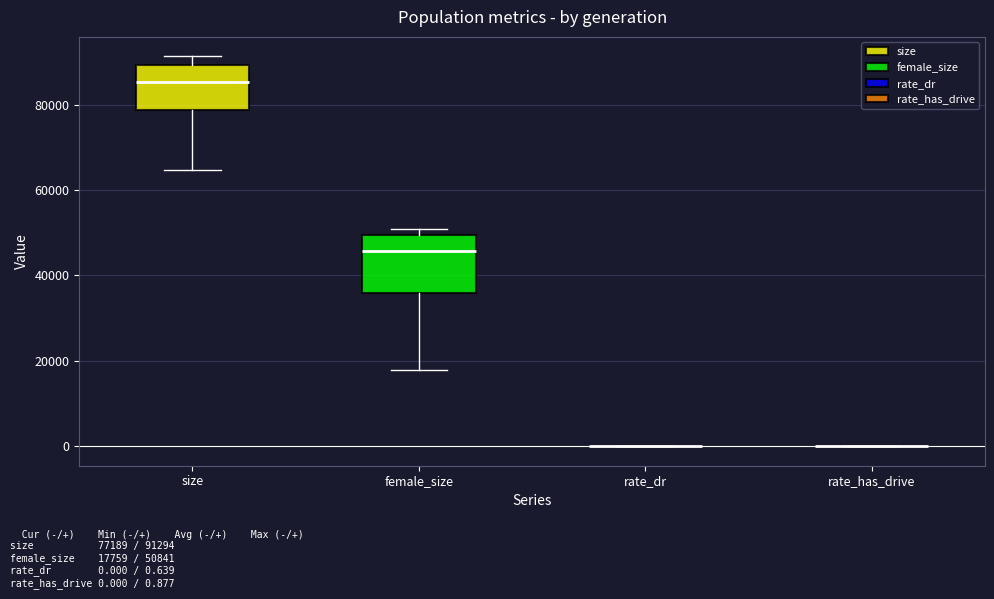

Reading left to right, read every box against the y-axis: the position of its median line, the range the box covers, and the ends of its whiskers. The values are not printed on the chart, so give them approximately, as read against the axis.

size: median 86000, box 78000 to 90000, whiskers 64000 to 92000
female_size: median 46000, box 36000 to 50000, whiskers 18000 to 50000 (just above the box's upper edge)
rate_dr: box collapsed to a line at 0, whiskers 0 to 0
rate_has_drive: box collapsed to a line at 0, whiskers 0 to 0